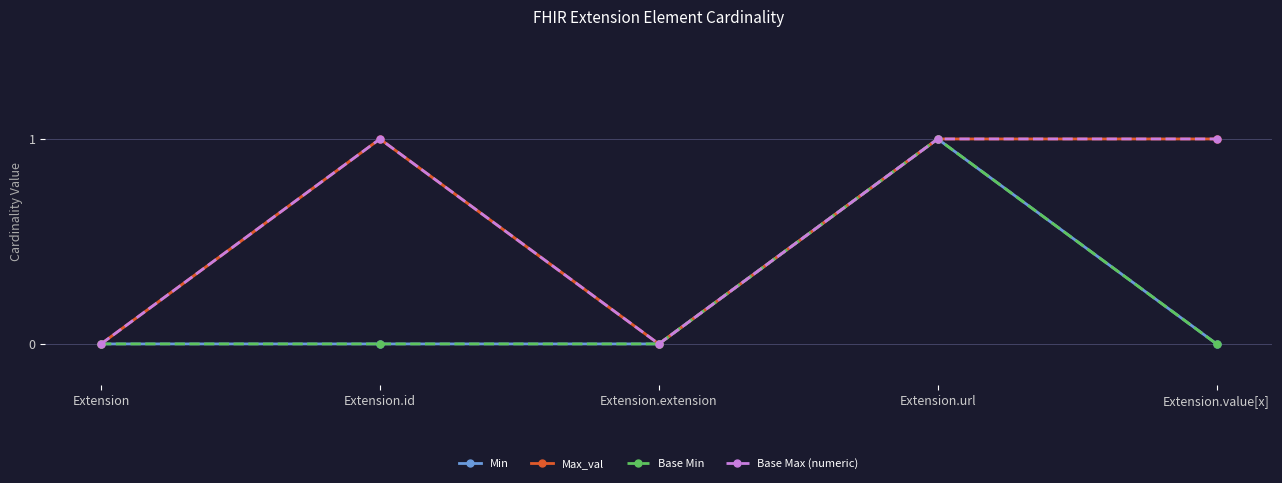

At which label is Min closest to 0?

Extension